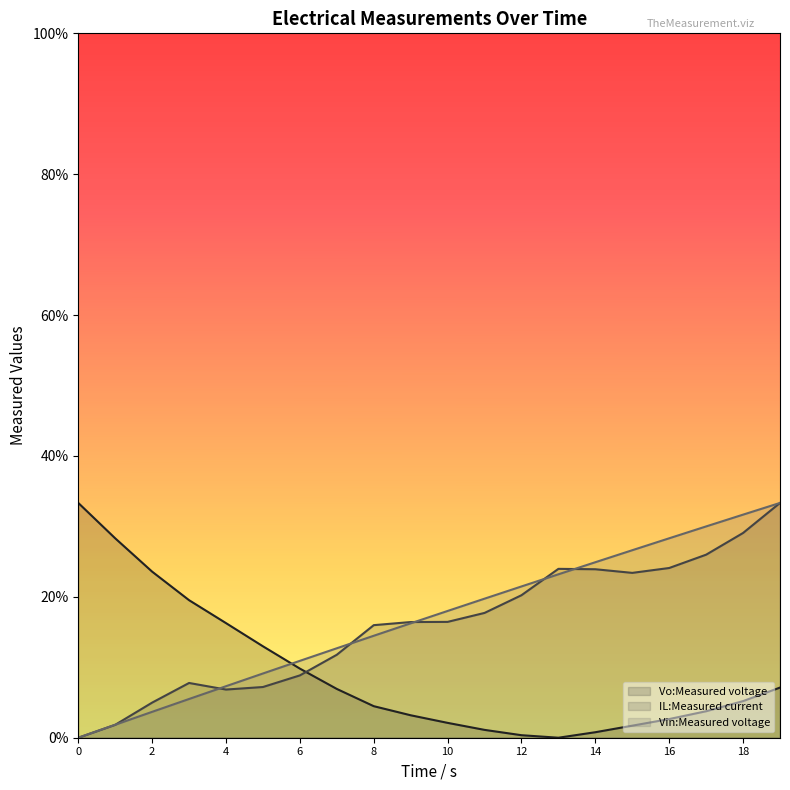

How many values in IL:Measured current are above zero?

19